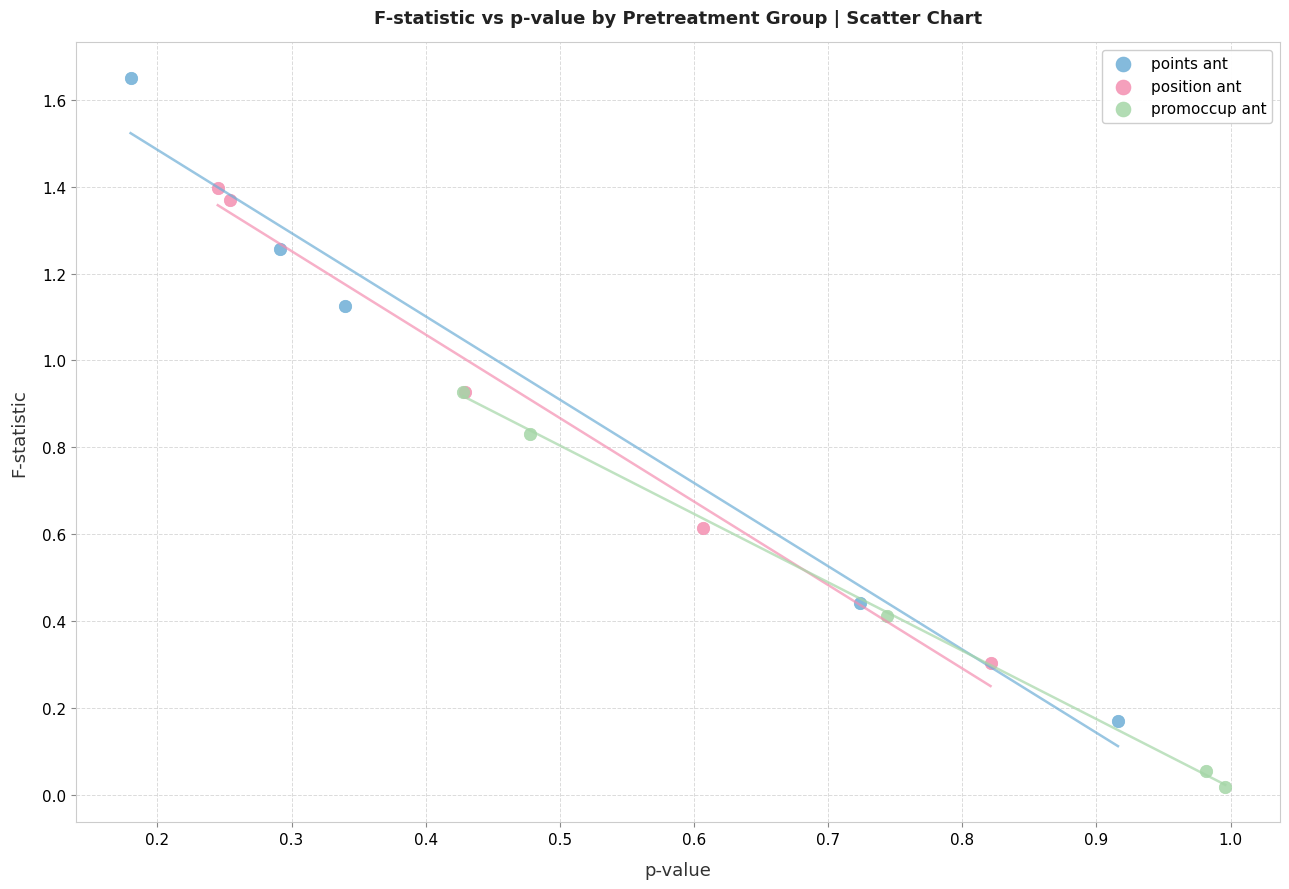

Which series has the largest Y range (max minus min)?

points ant